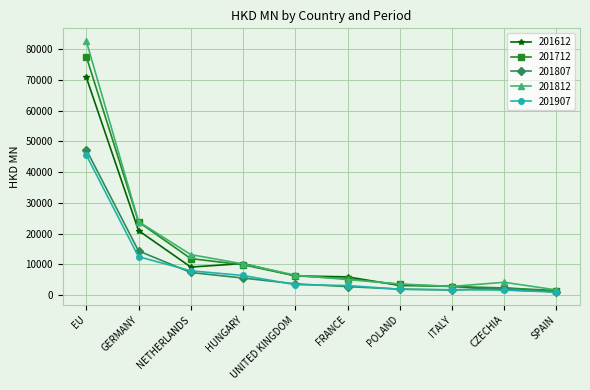

At how many categories does at least one series exceed 46667?

1